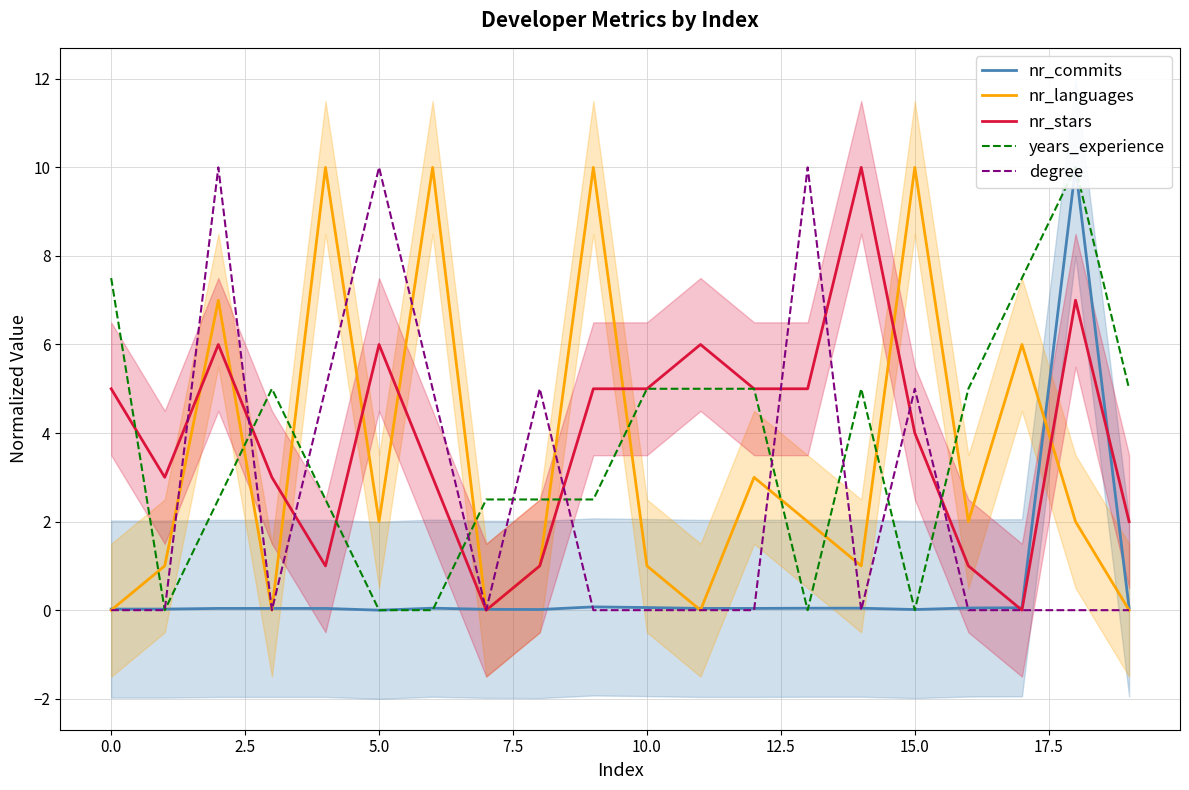

The nr_languages series shows 3 at 5.0. True or false?

False